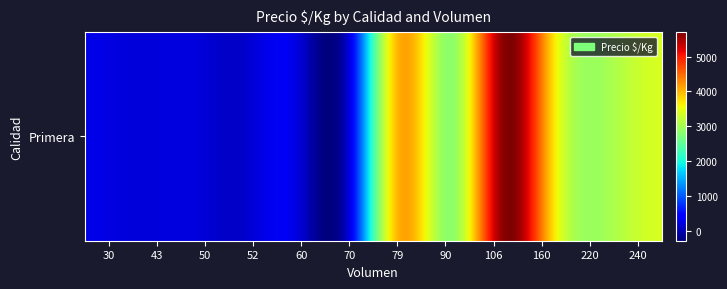

At which label does the data first exceed 2852?

Primera_79